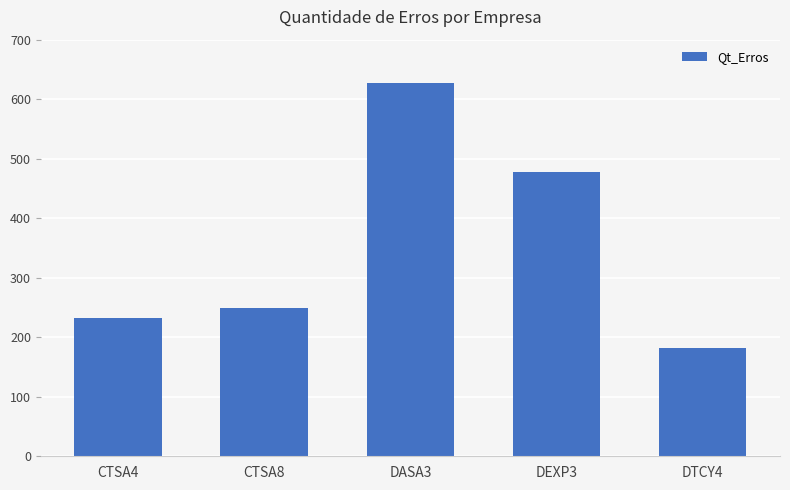

What is the ratio of the value at DTCY4 to the value at CTSA8?

0.7